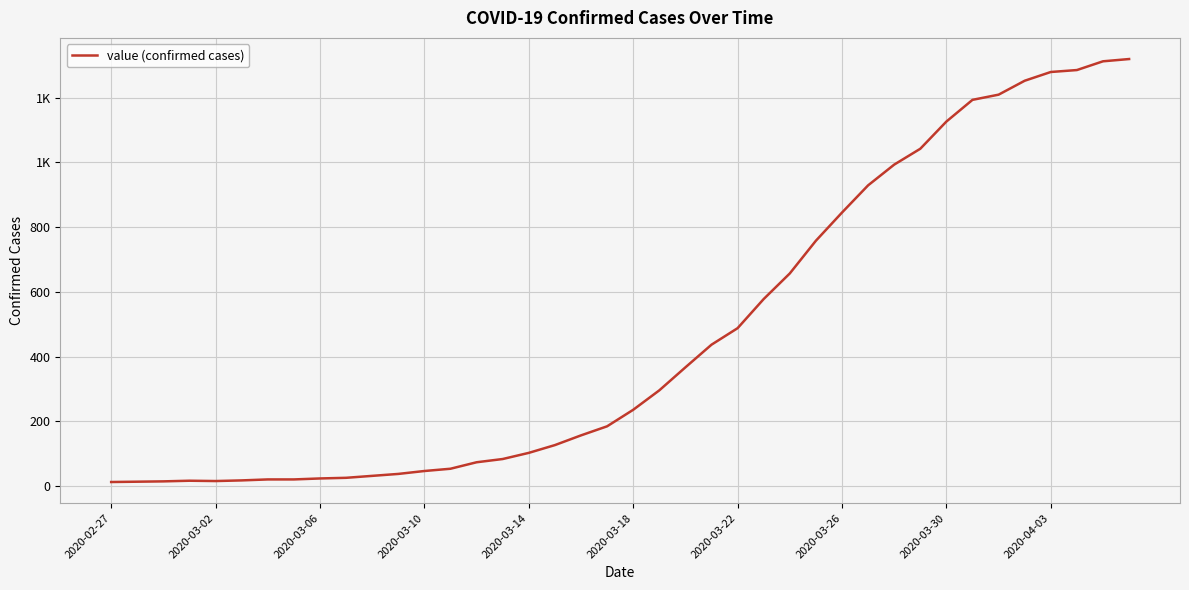

What is the average value?

467